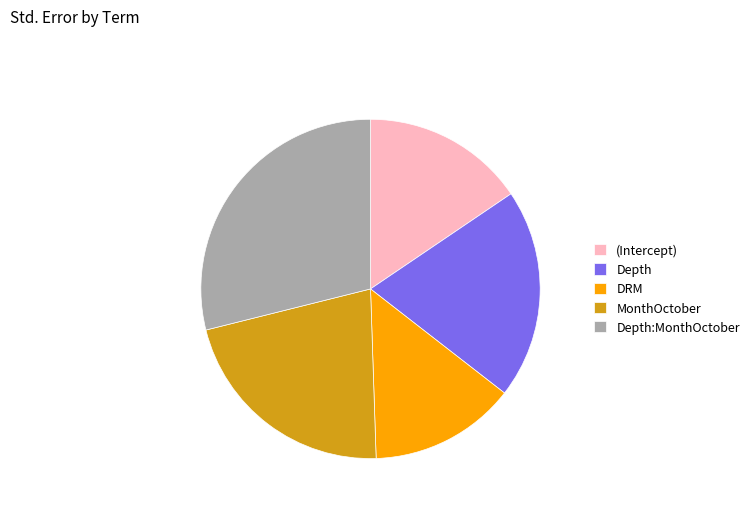

How many segments does this pie chart have?

5